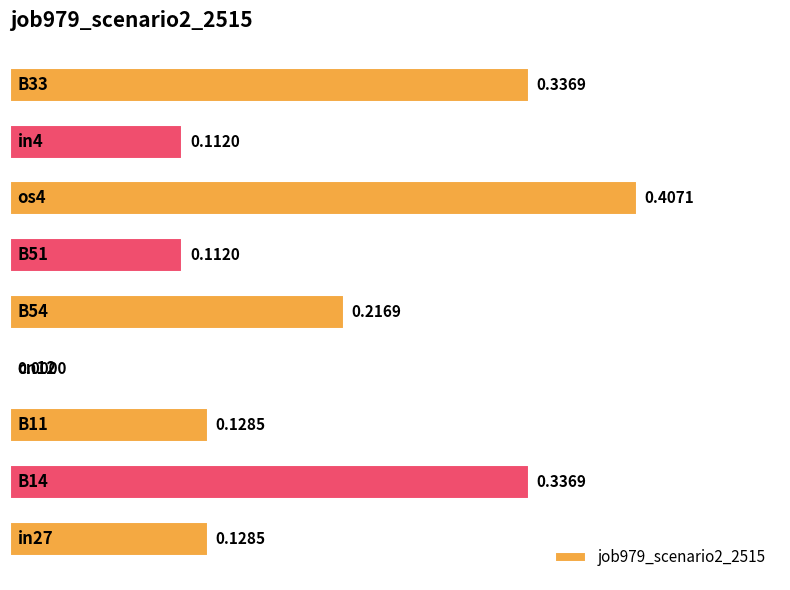

What is the sum of all values?

1.8